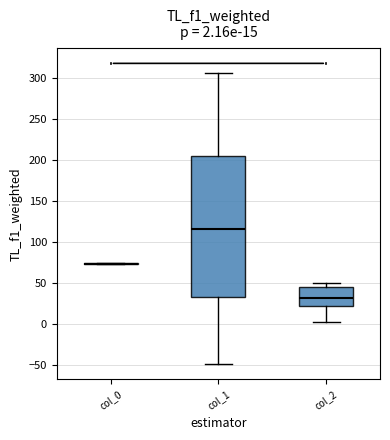

Comparing the boxes themselves (not the whiskers), which one is the tallest?

col_1